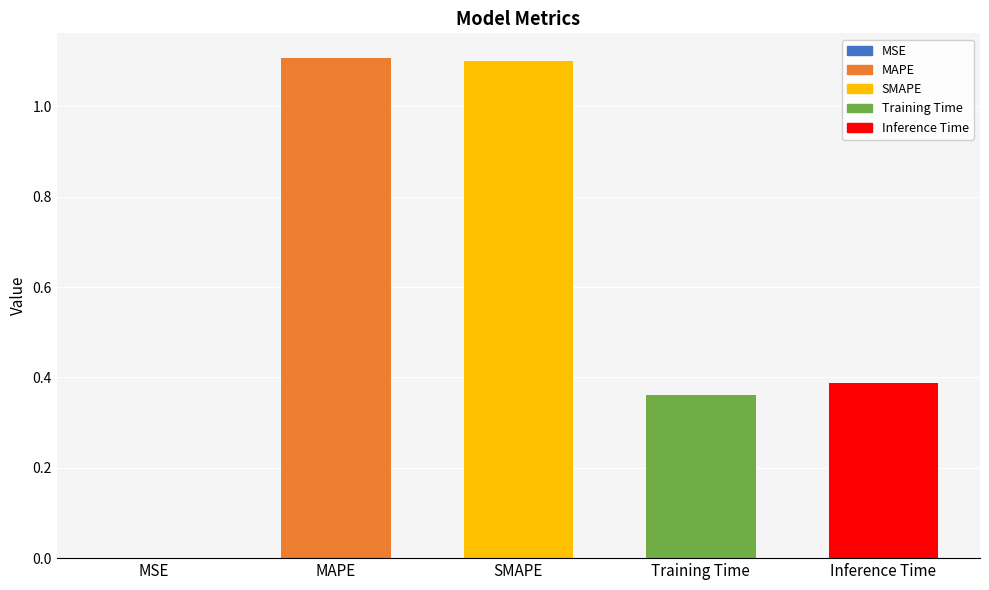

The value at MSE is 0.0. True or false?

True